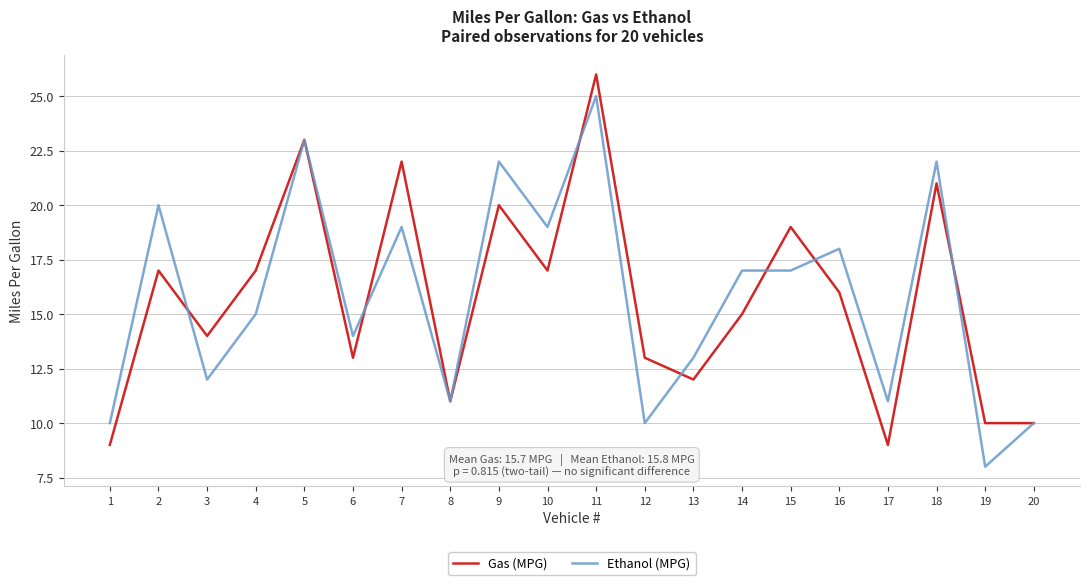

In Gas (MPG), how many points are higher than both neighbors (excluding endpoints)?

7